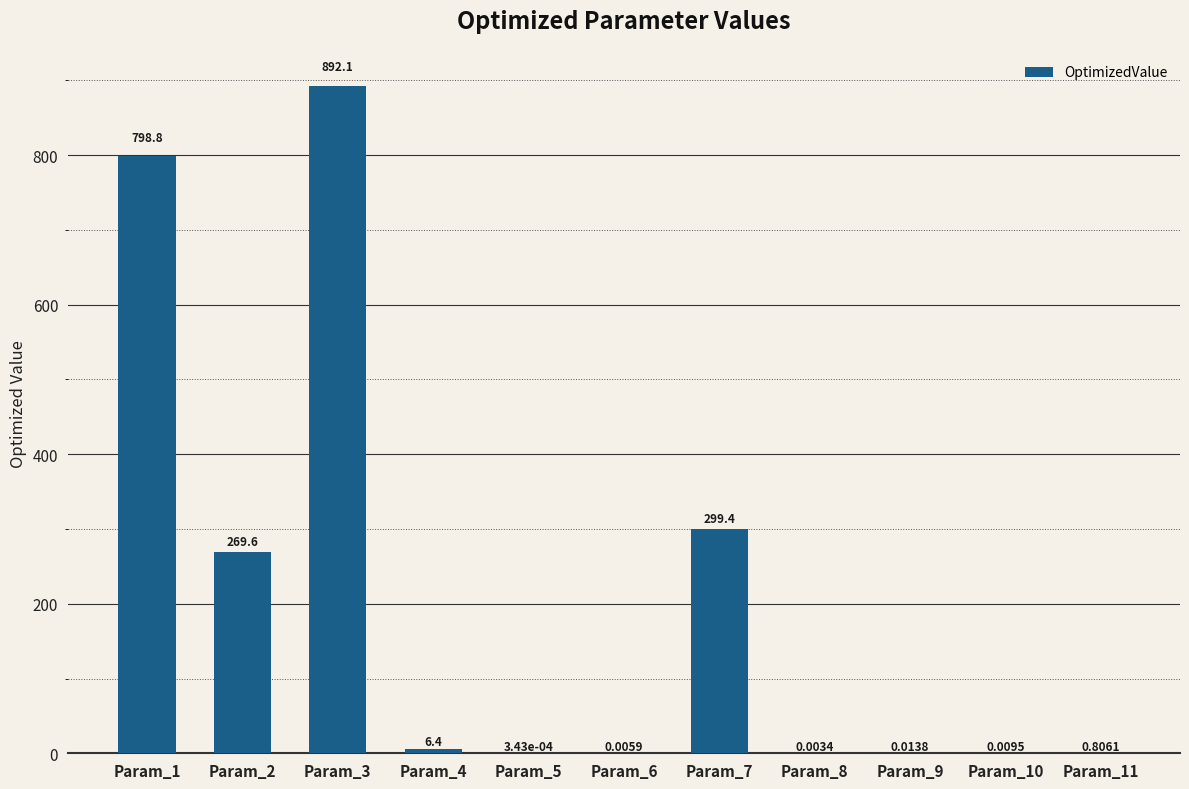

Are the bars grouped side by side (vs. stacked)?

No